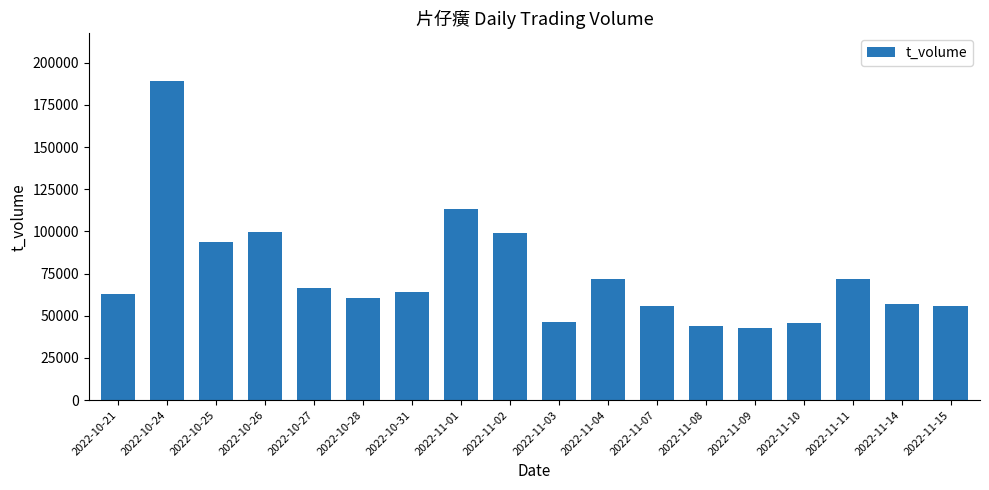

How many values are below 64309?

9